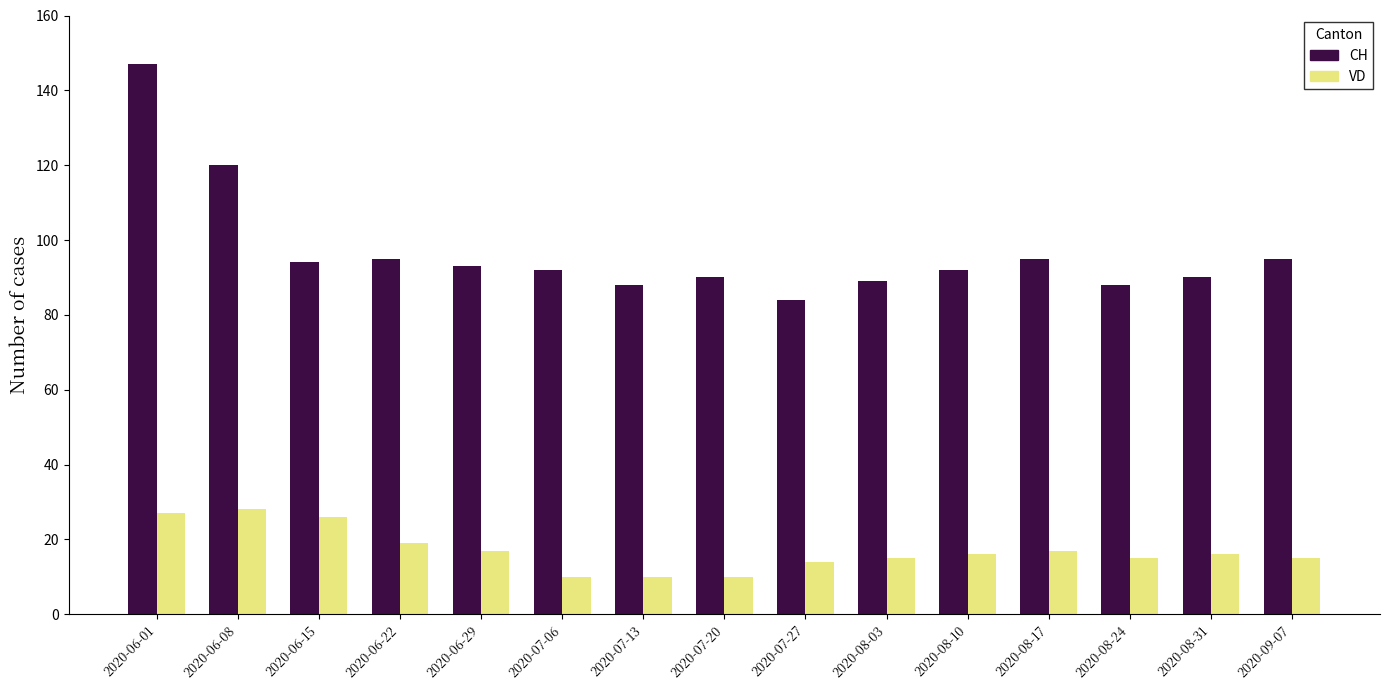

How many bars are there in each group?

2